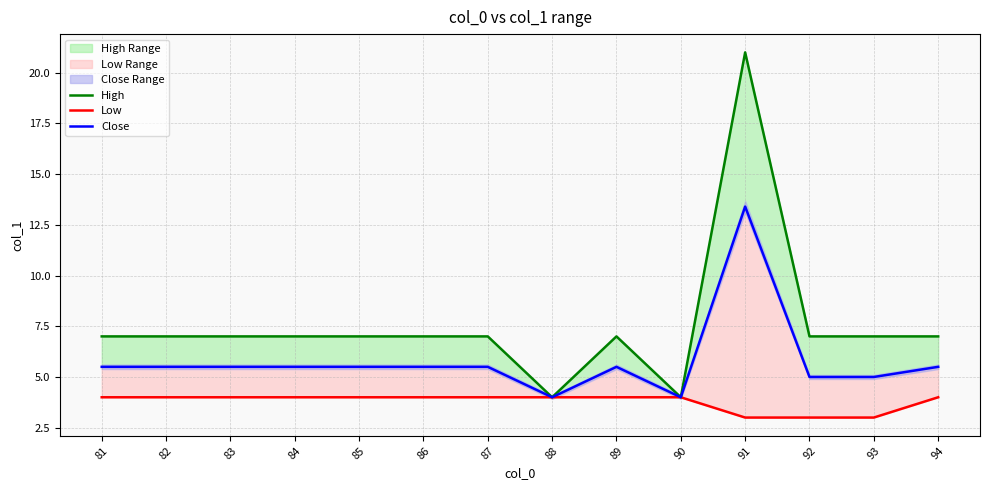

What is the difference between the second highest and second lowest values in the Close series?

1.5